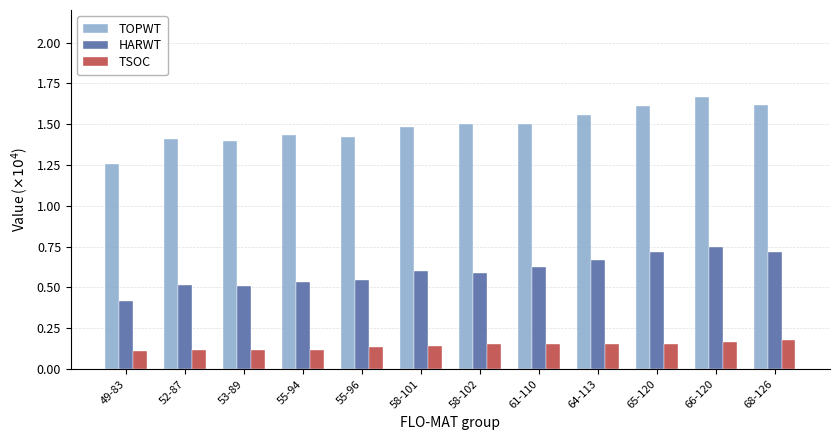

The value of HARWT at 58-101 is 0.9. True or false?

False